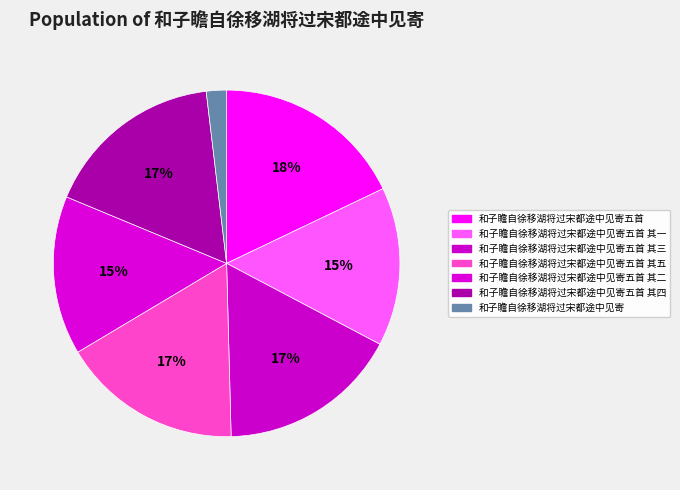

To the nearest percent, what is the difference between the largest and smallest slice percentages?

16%